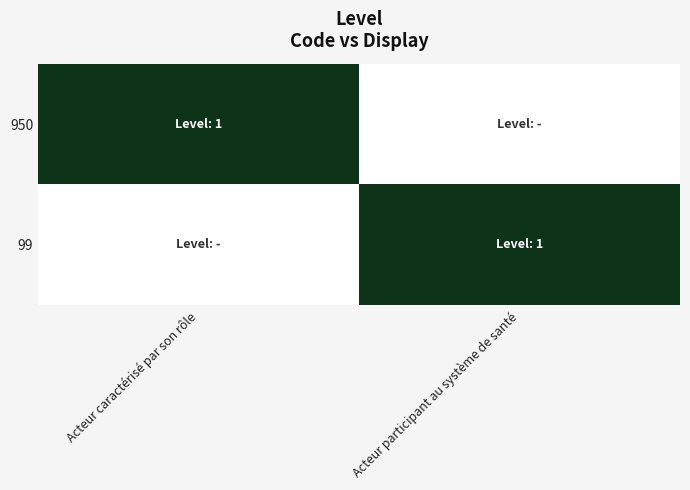

Which category has the lowest value across all series?

Acteur participant au système de santé